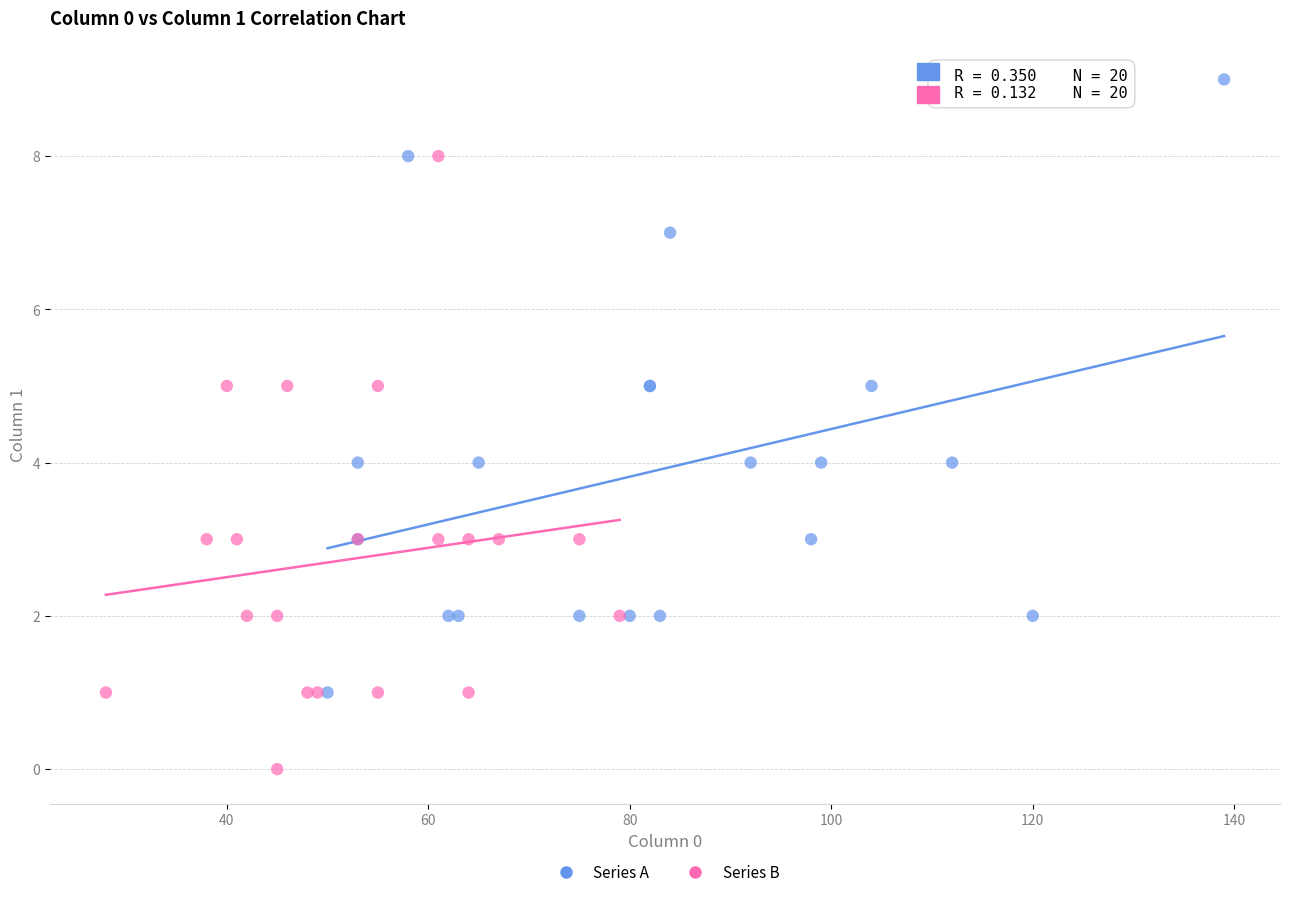

Which series contains the lowest Y value?

Series B